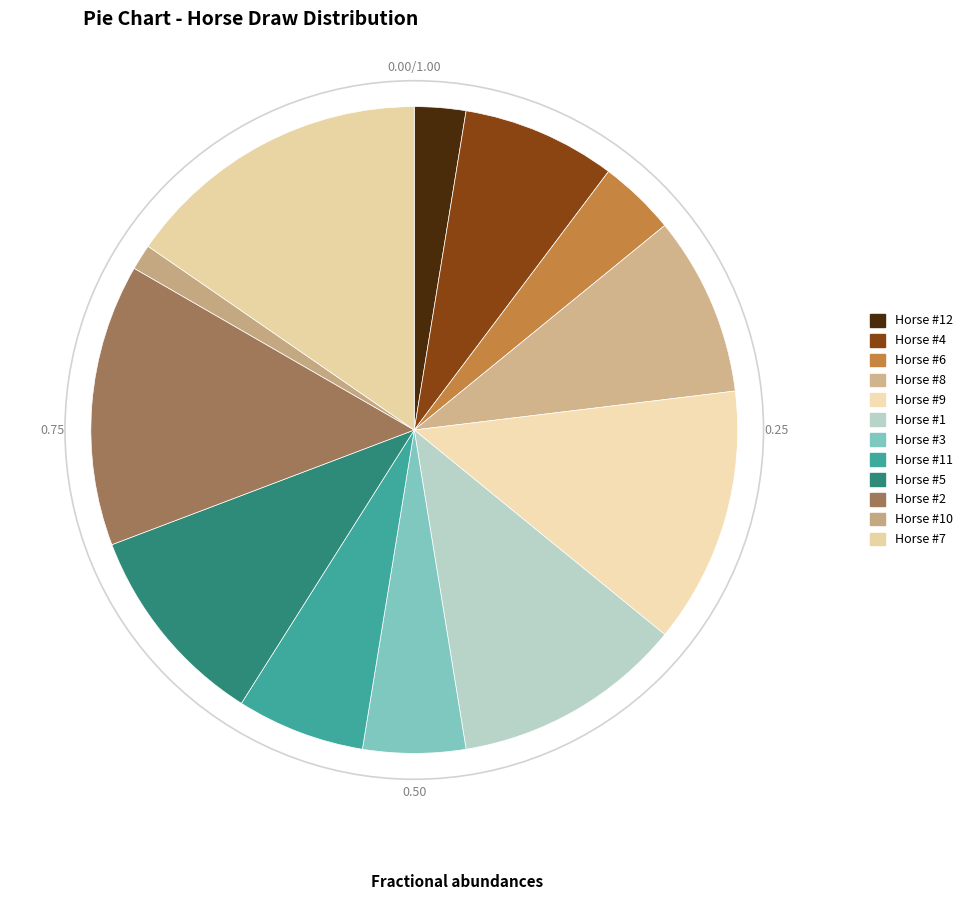

Count the number of slices in the pie.

12